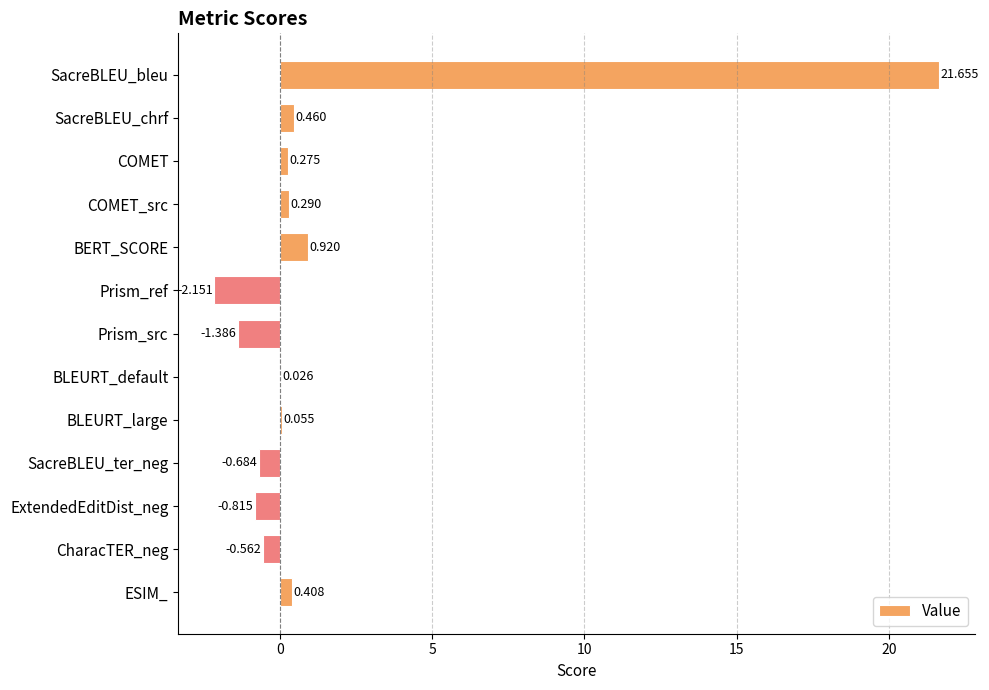

Which category has the highest value across all series?

SacreBLEU_bleu